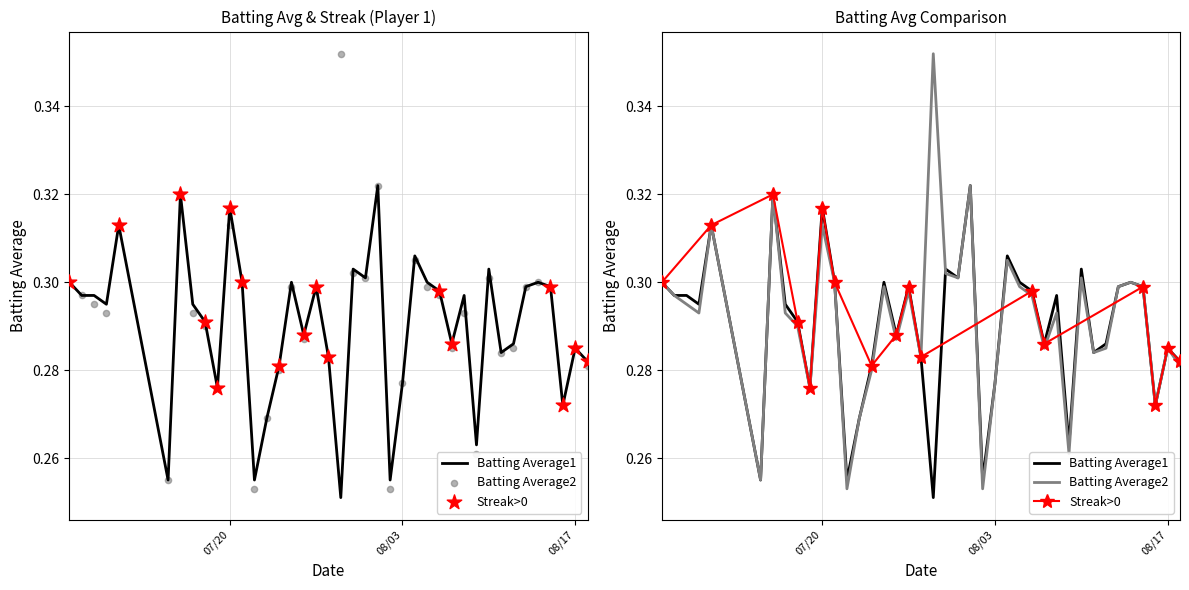

Which series contains the lowest Y value?

Batting Average1